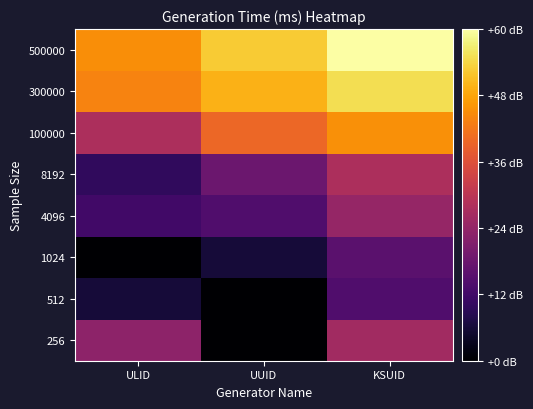

Reading right to left, list all the values displayed in this chart.

256: KSUID=26.0	UUID=0.0	ULID=22.9
512: KSUID=14.0	UUID=0.0	ULID=6.0
1024: KSUID=15.6	UUID=6.0	ULID=0.0
4096: KSUID=24.1	UUID=14.0	ULID=12.0
8192: KSUID=27.6	UUID=18.1	ULID=9.5
100000: KSUID=45.1	UUID=39.5	ULID=27.6
300000: KSUID=54.5	UUID=49.3	ULID=43.4
500000: KSUID=59.6	UUID=52.3	ULID=44.9